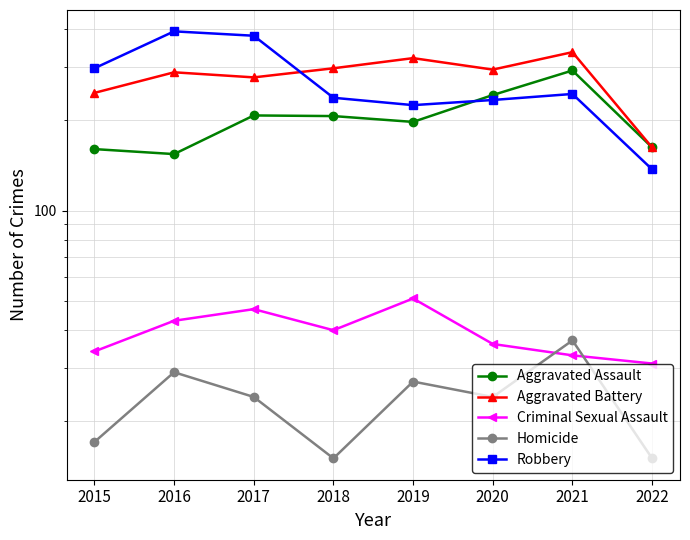

True or false: Robbery has more than 2 points higher than both neighbors.

False